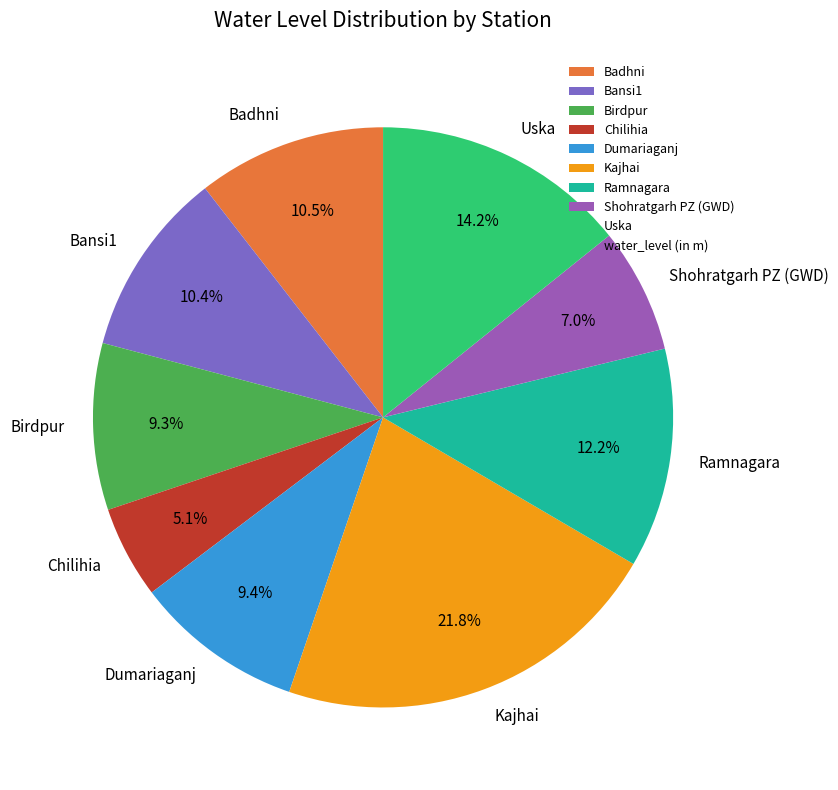

To the nearest percent, what is the average slice percentage?

11%